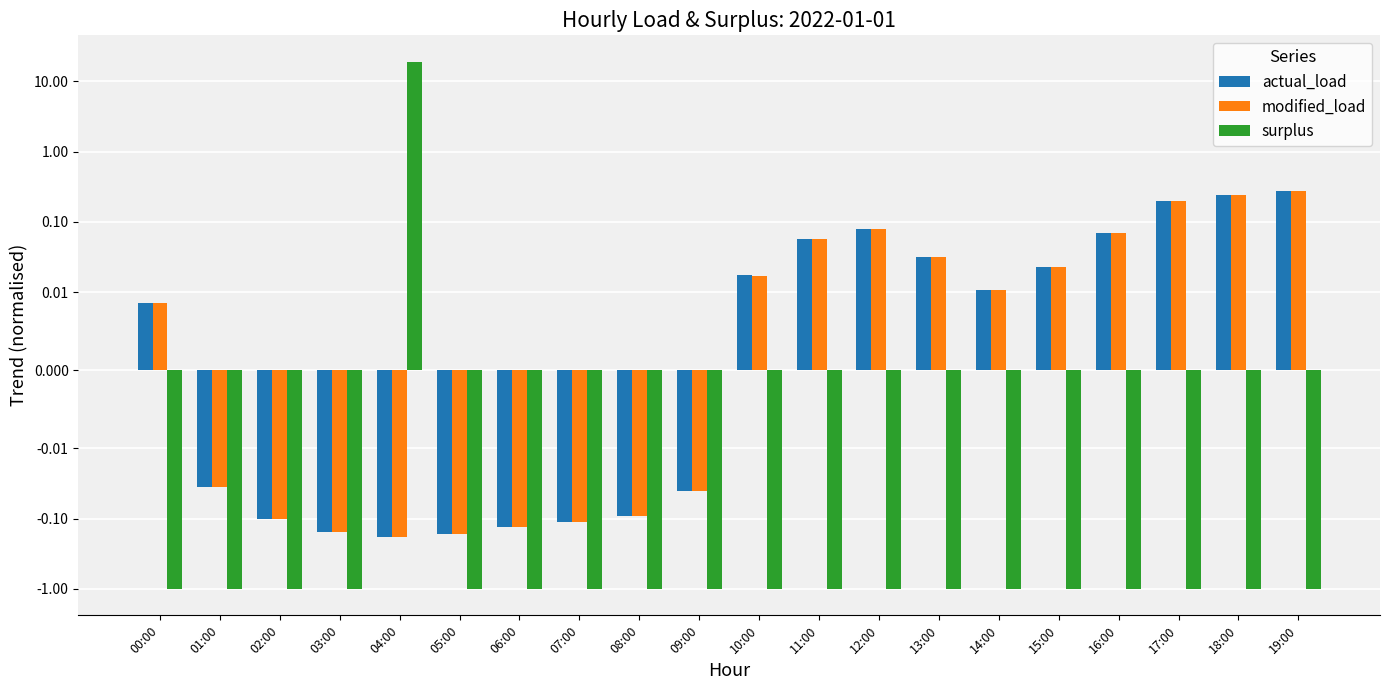

Between 02:00 and 15:00, which series saw the biggest shift?

modified_load